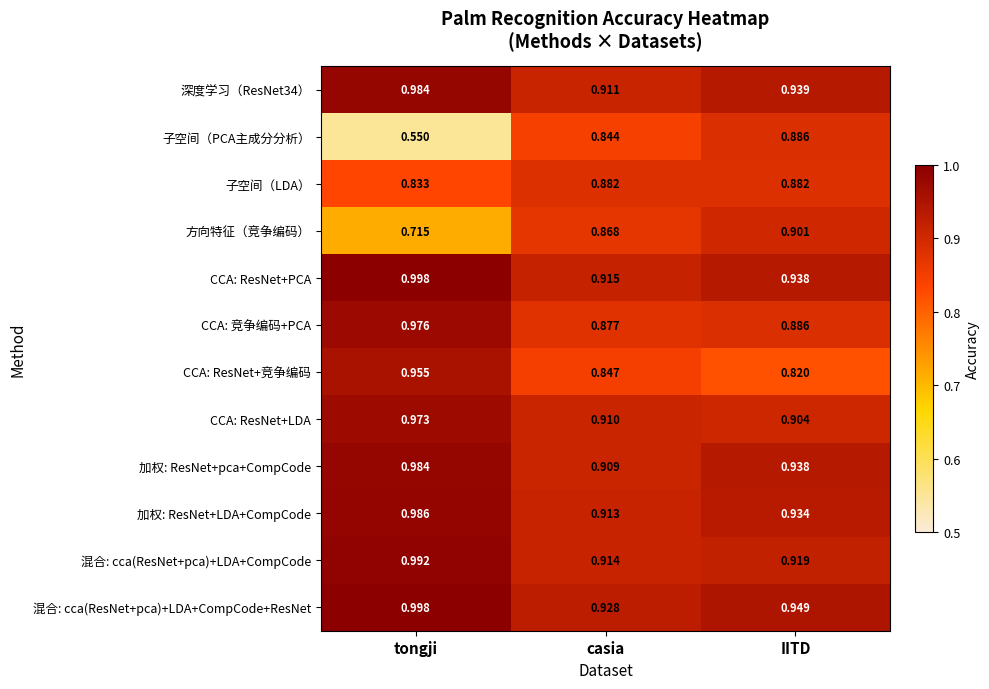

Which label corresponds to the smallest value in the chart?

tongji